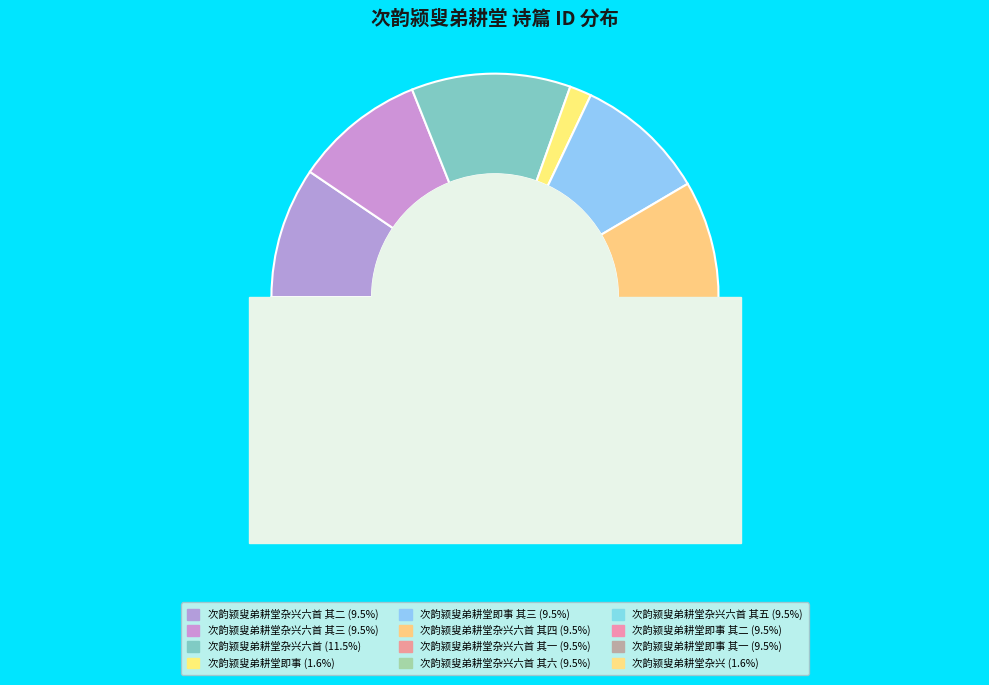

Count the number of slices in the pie.

12